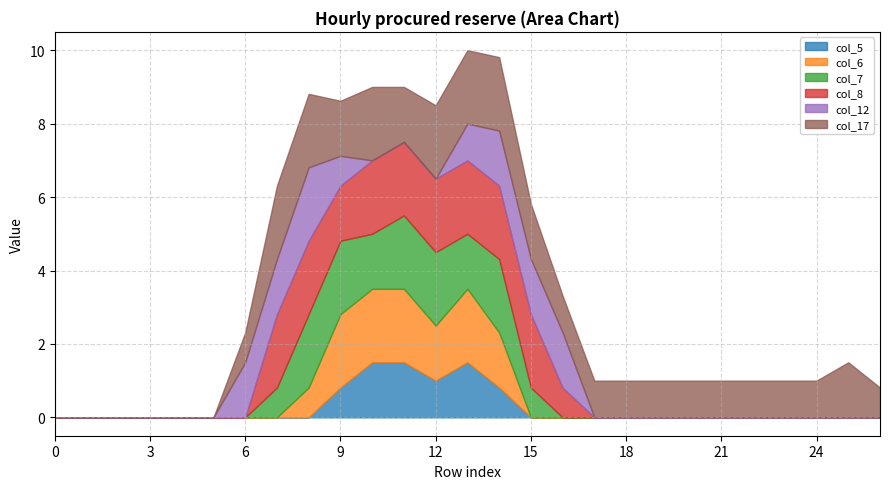

Does the chart have visible grid lines?

Yes